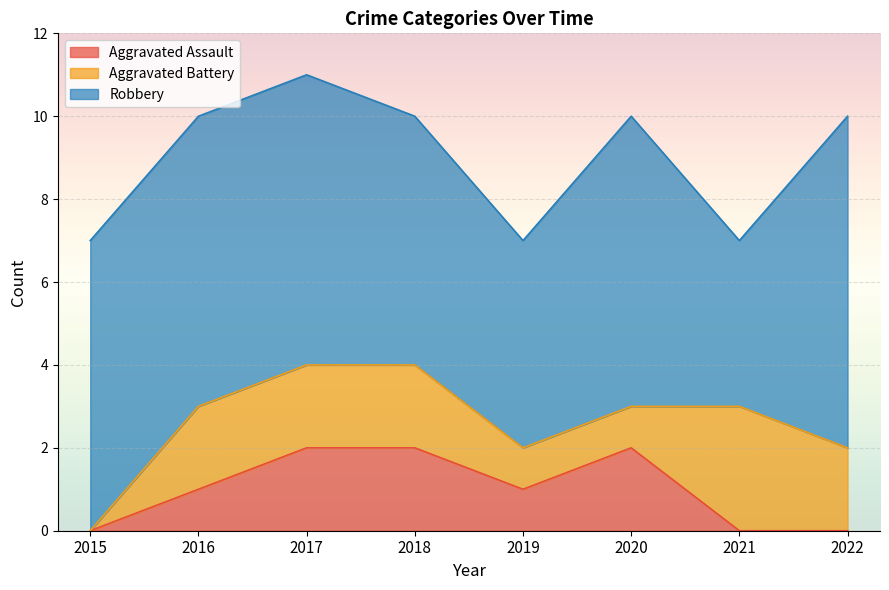

True or false: Robbery and Aggravated Battery cross at least once.

False